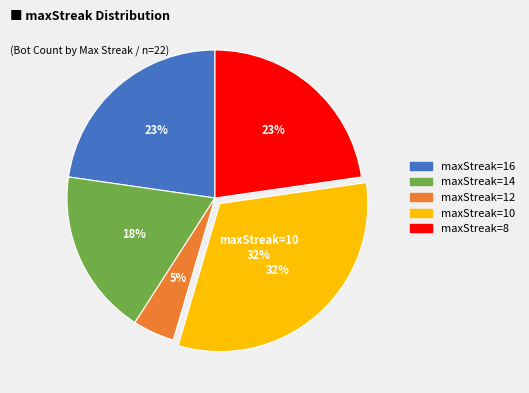

Which slice is the smallest?

12